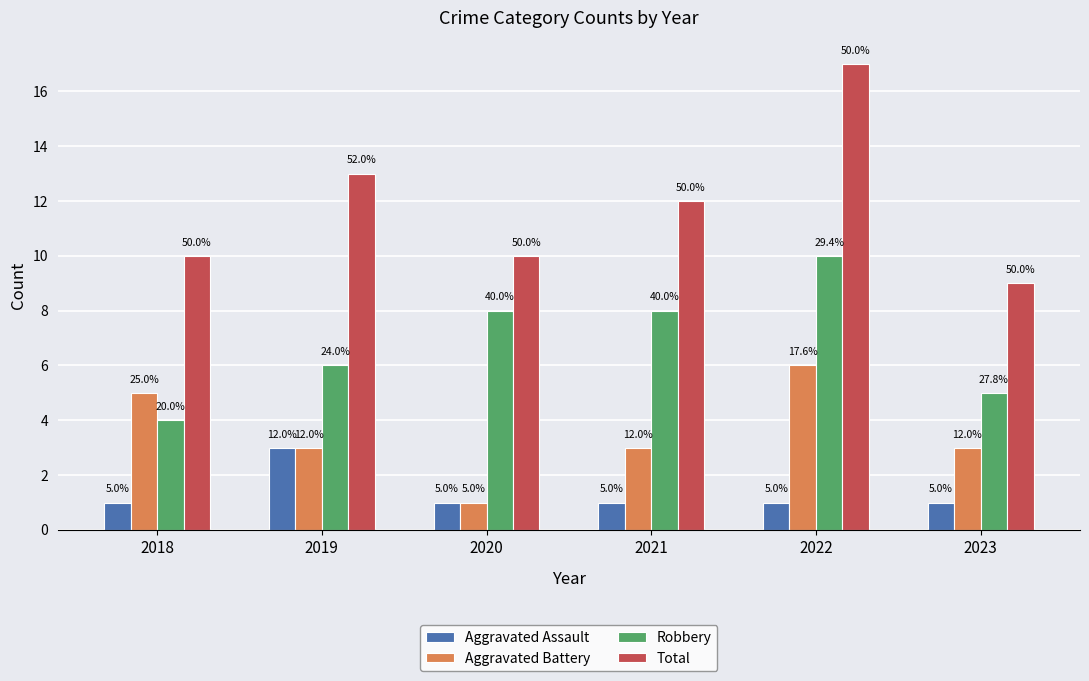

What is the sum of all Aggravated Assault values?

8